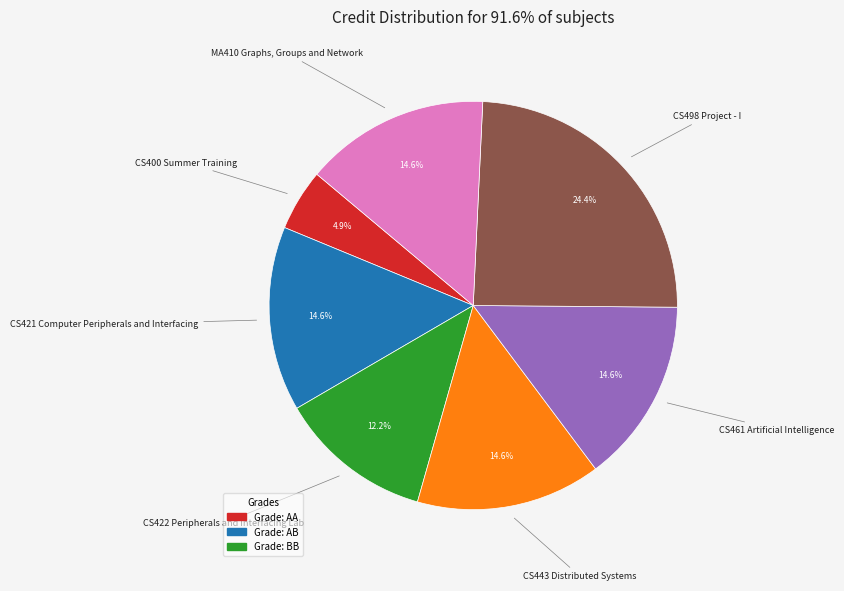

The CS461 Artificial Intelligence slice represents 15% of the pie. True or false?

True